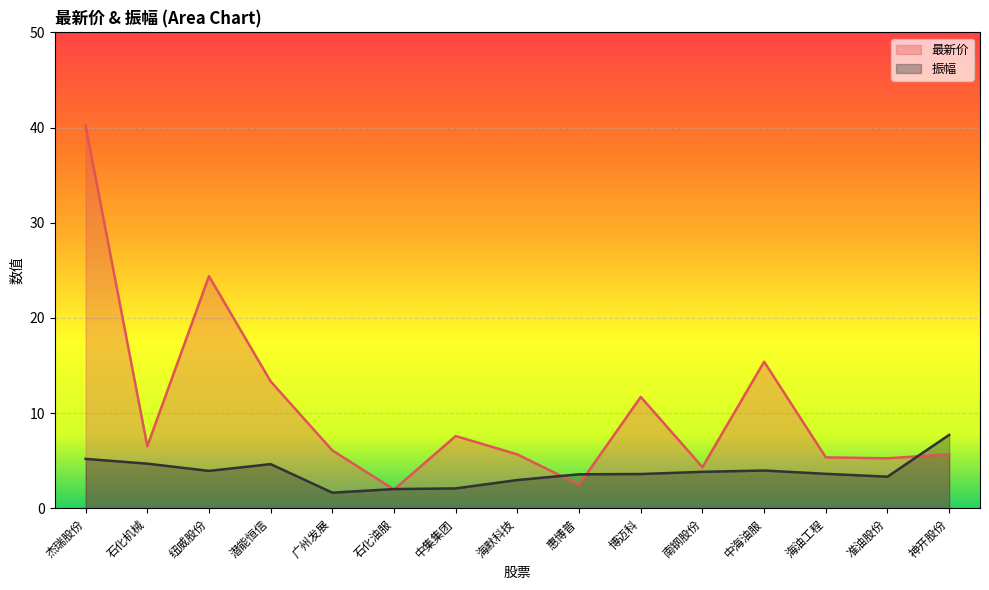

What is the highest value of the 振幅 series?

7.7